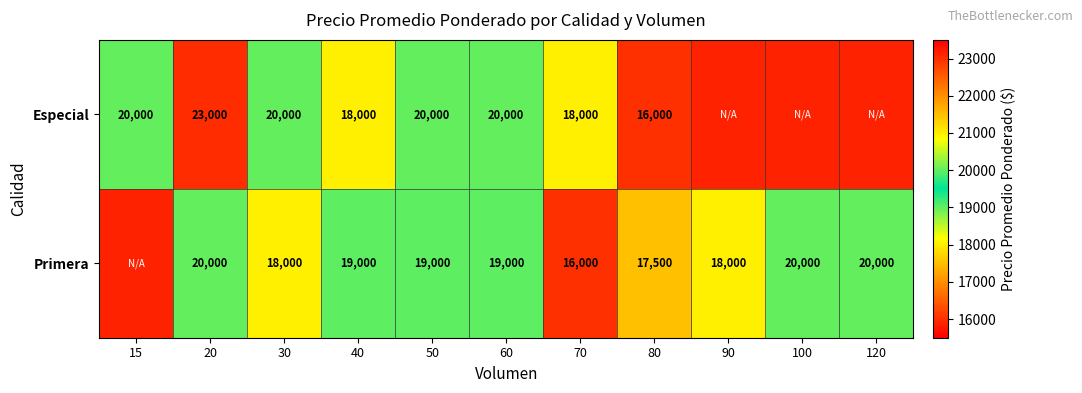

At how many categories does at least one series exceed 17060?

11